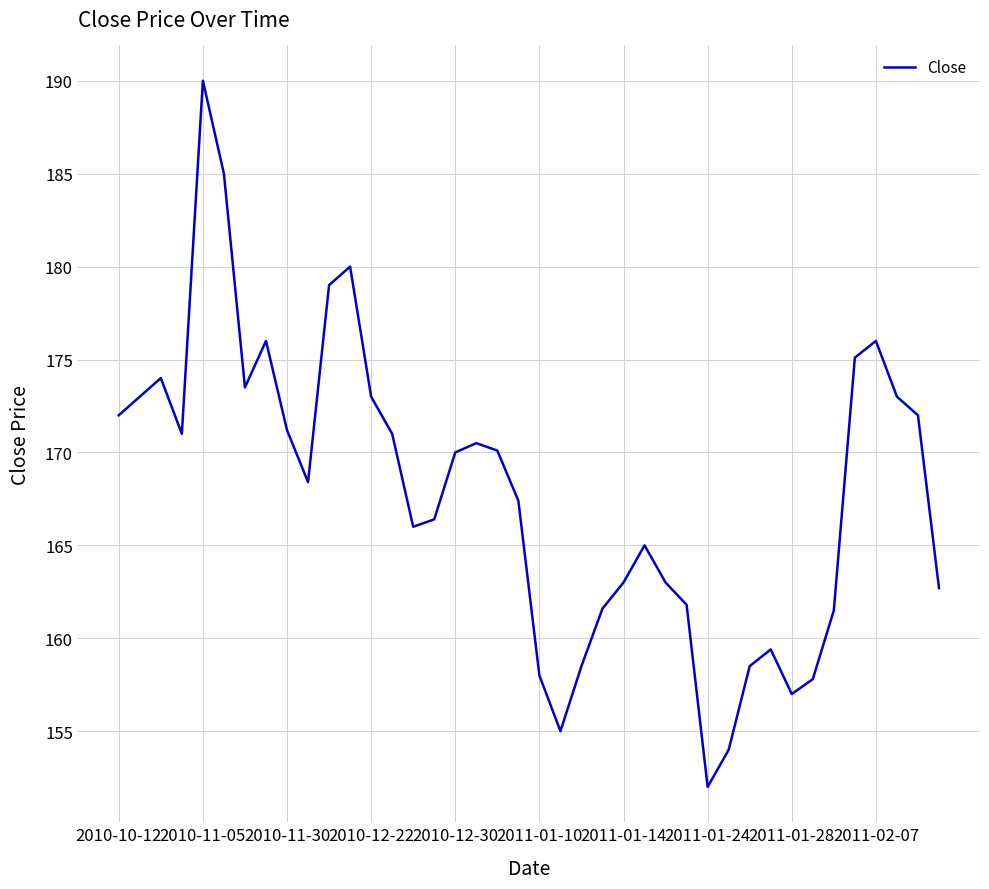

What is the smallest value displayed?

152.0